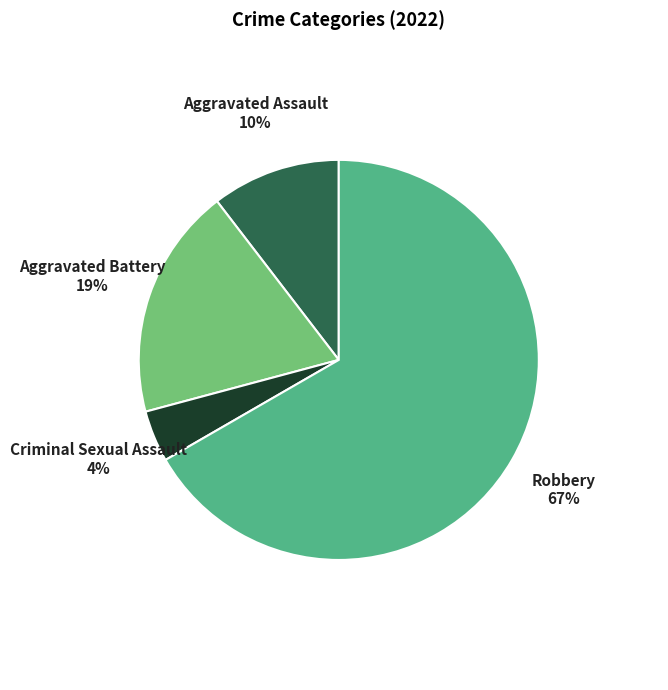

Approximately how many times larger is the value at Aggravated Assault compared to Criminal Sexual Assault?

2.5